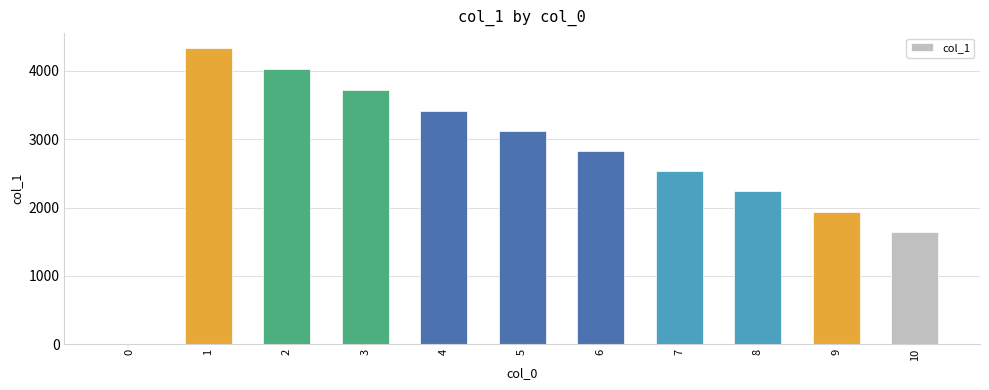

What is the sum of the values at 8 and 1?

6577.6